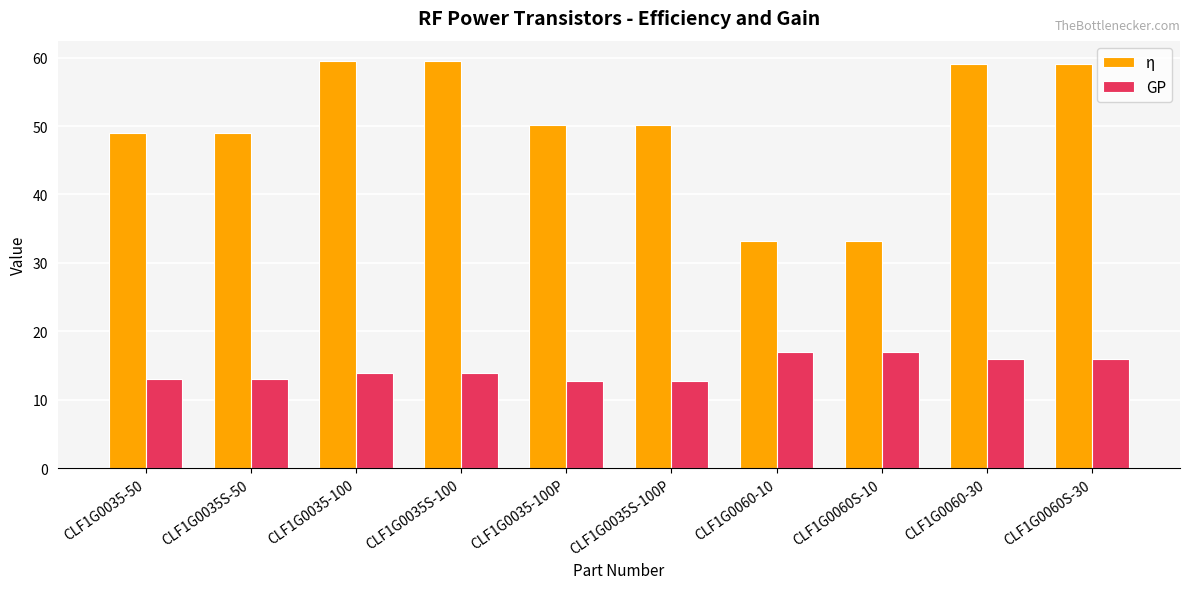

Rank the series at CLF1G0060S-30 from lowest to highest value.

GP, η